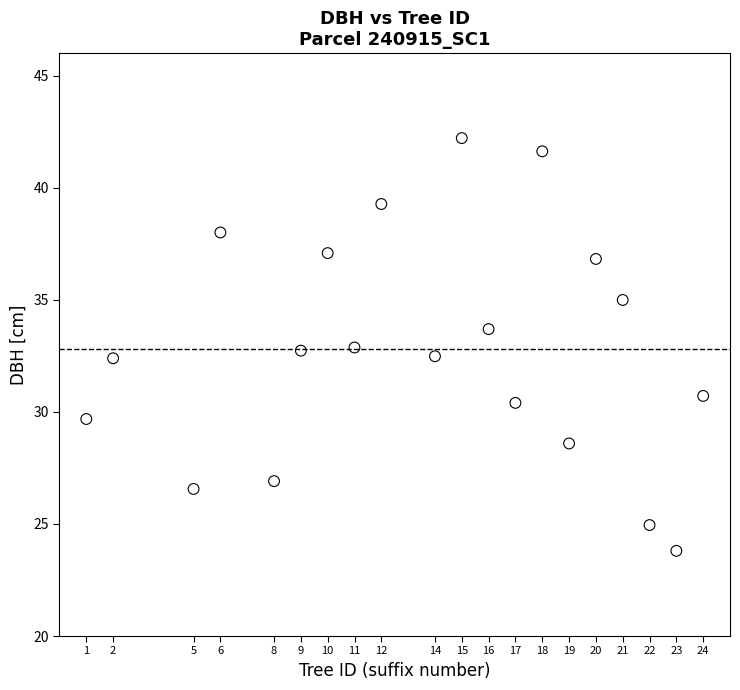

What is the range of X values (max minus min)?

23.0